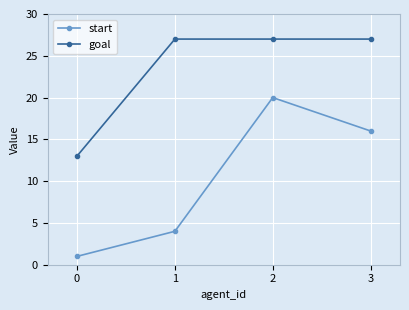

At how many categories does at least one series exceed 11?

4